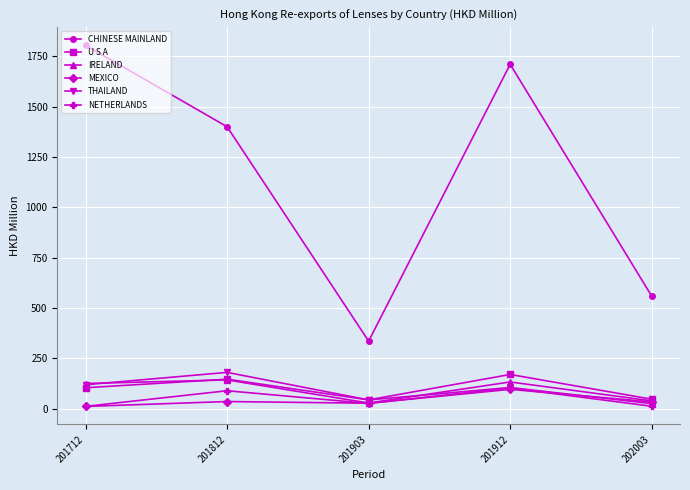

What is the sum of all THAILAND values?

476.3